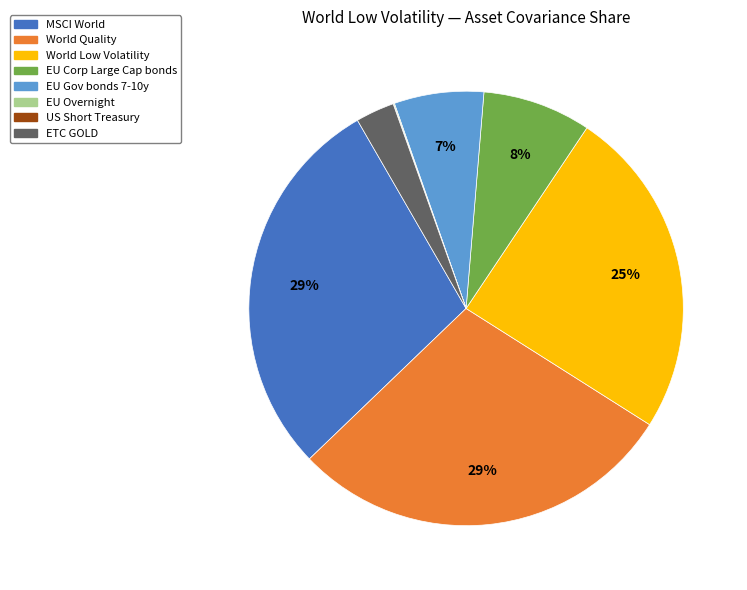

Is World Low Volatility the majority of the pie?

No